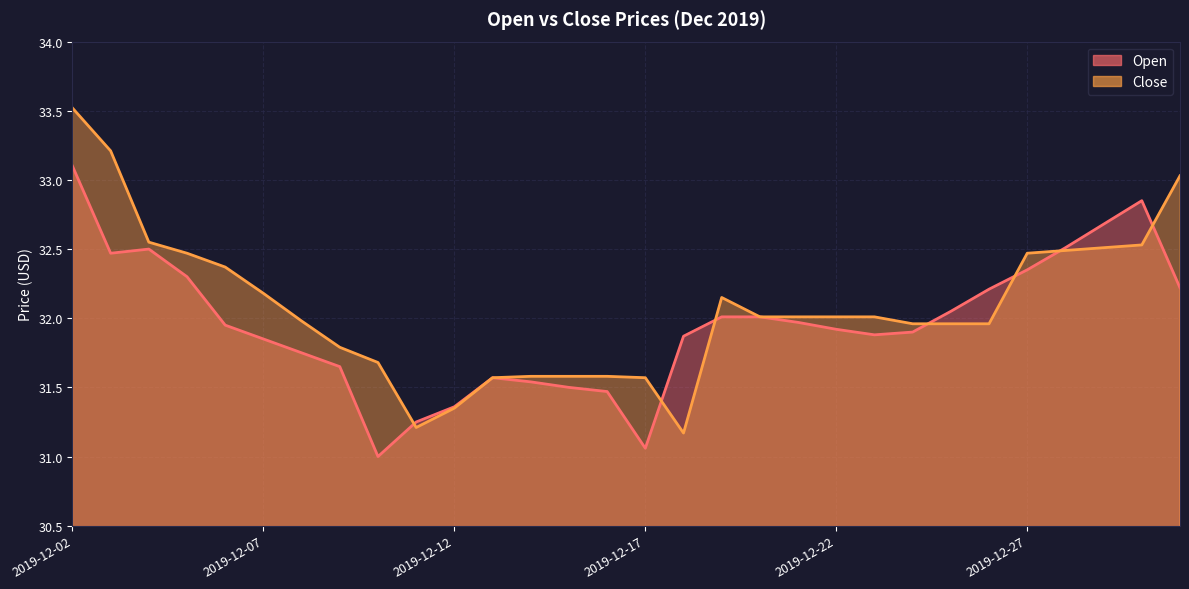

Is the value of Open at 2019-12-22 greater than the value of Close at 2019-12-14?

Yes